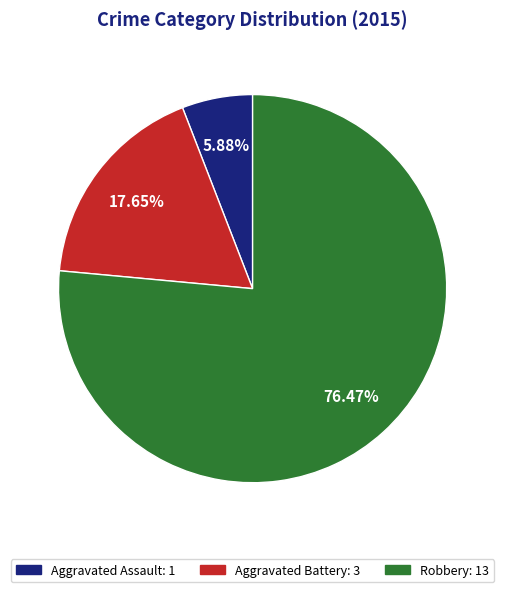

True or false: Aggravated Assault accounts for 1% of the total.

False